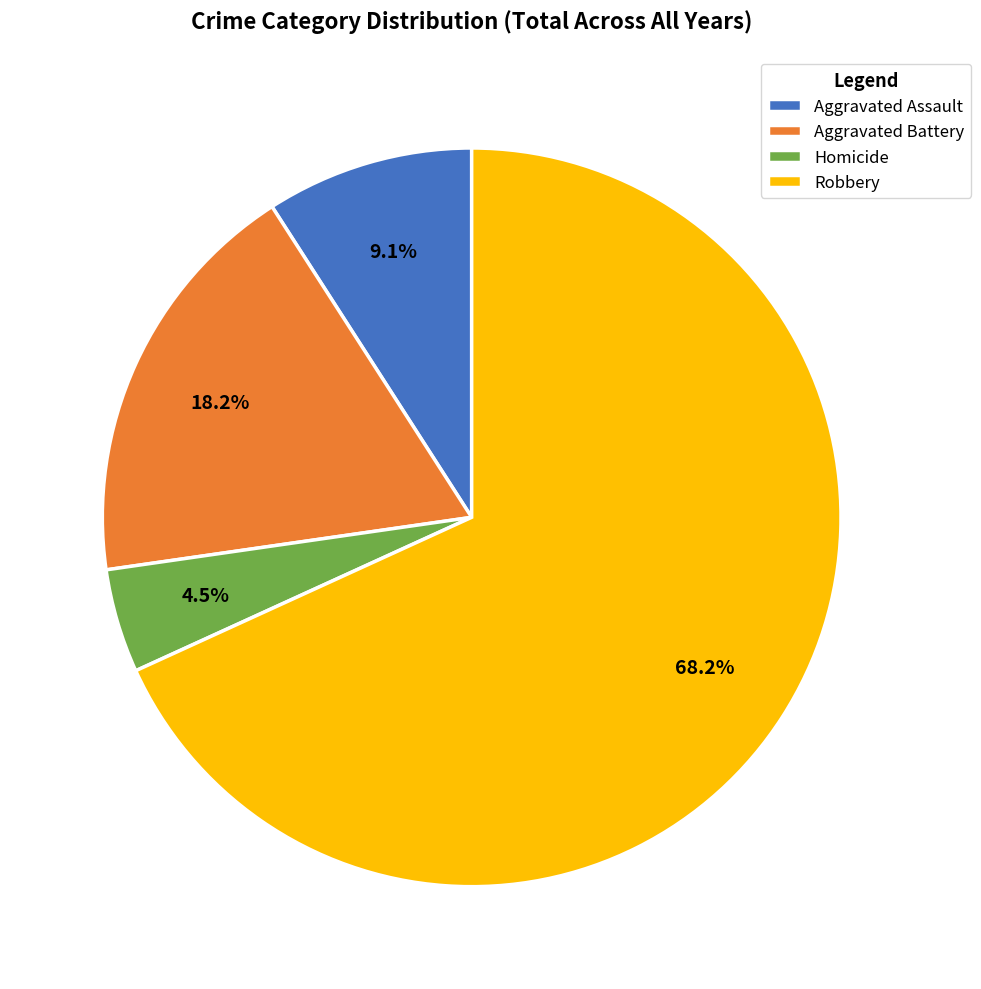

To the nearest percent, what is the difference between the largest and smallest slice percentages?

64%